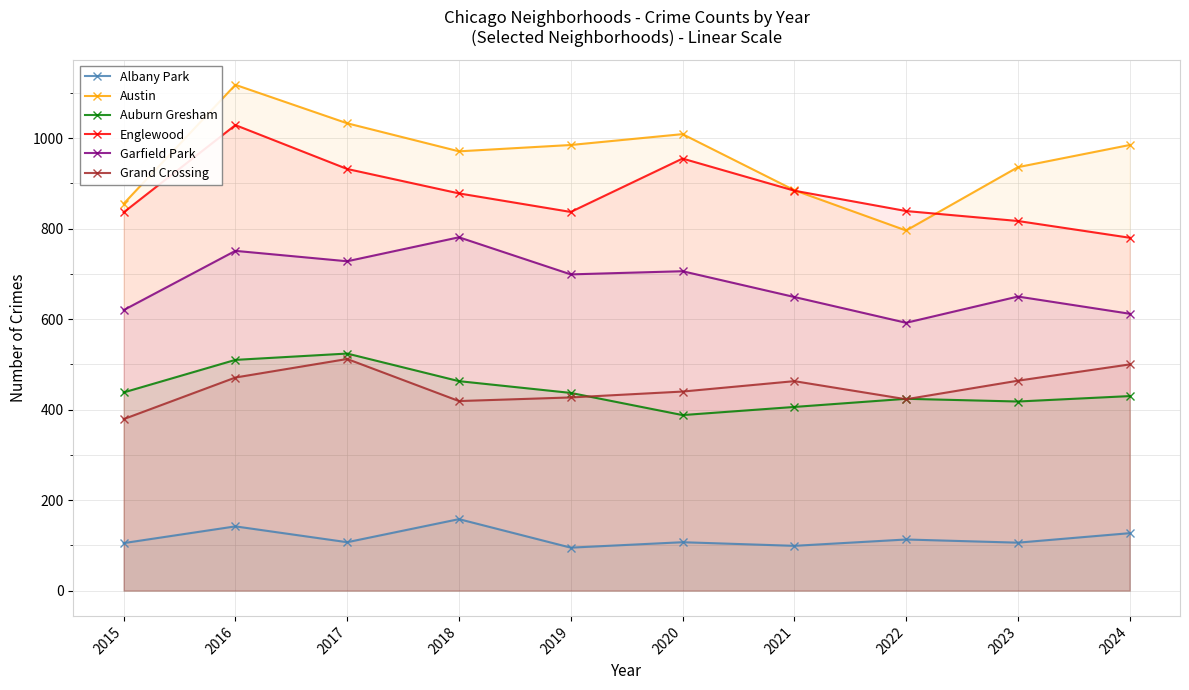

In Austin, how many points are higher than both neighbors (excluding endpoints)?

2